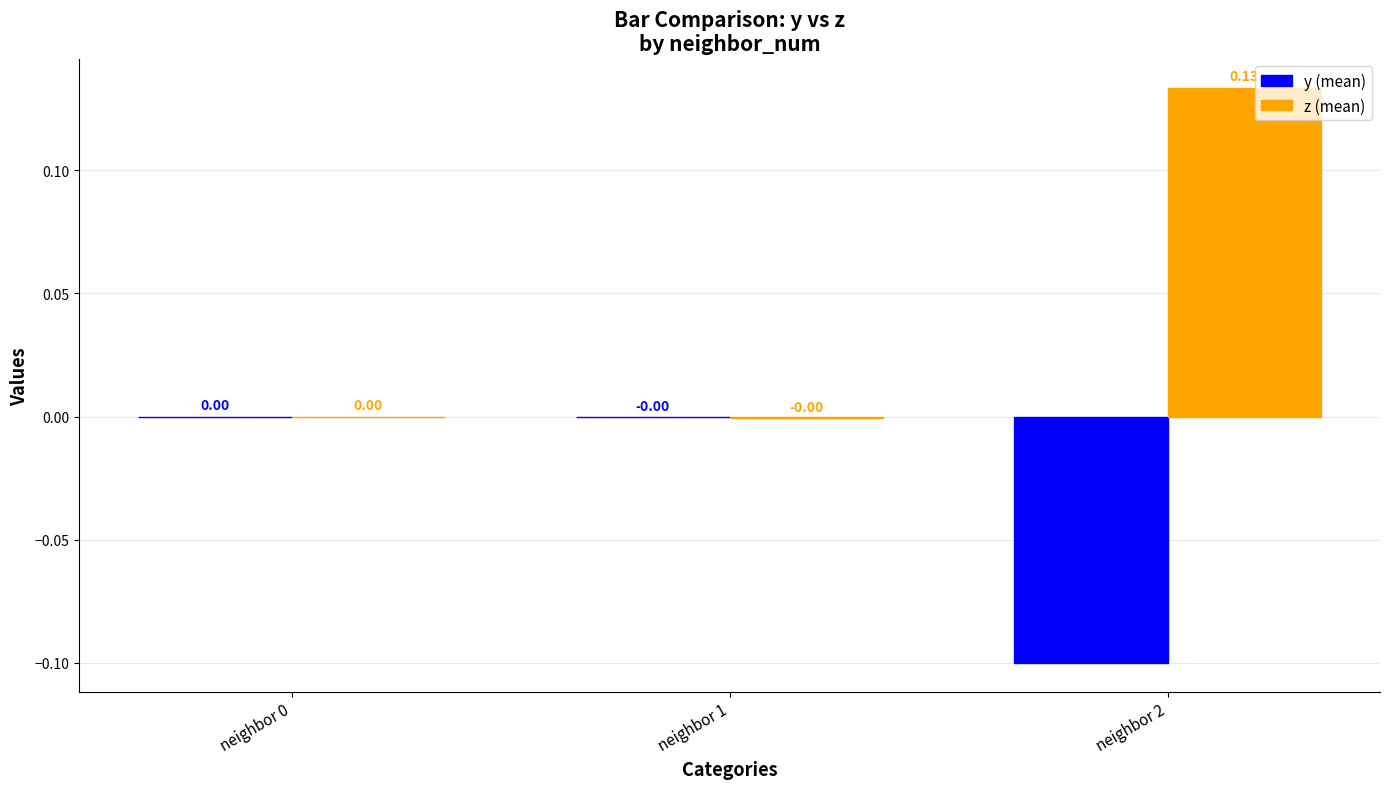

The z (mean) series shows 0.0 at neighbor 2. True or false?

False